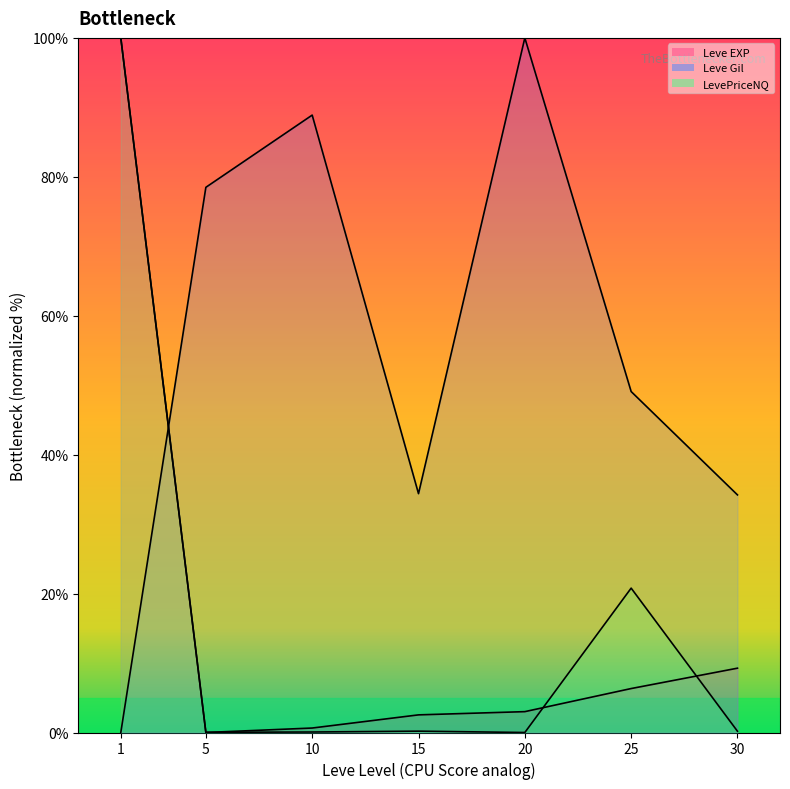

Reading left to right, what are all the values shown in this chart?

Leve EXP (line): 100.0	0.0	0.6	2.5	3.0	6.3	9.3
Leve Gil (line): 0.0	78.5	88.9	34.4	100.0	49.1	34.2
LevePriceNQ (line): 100.0	0.0	0.1	0.2	0.0	20.8	0.2